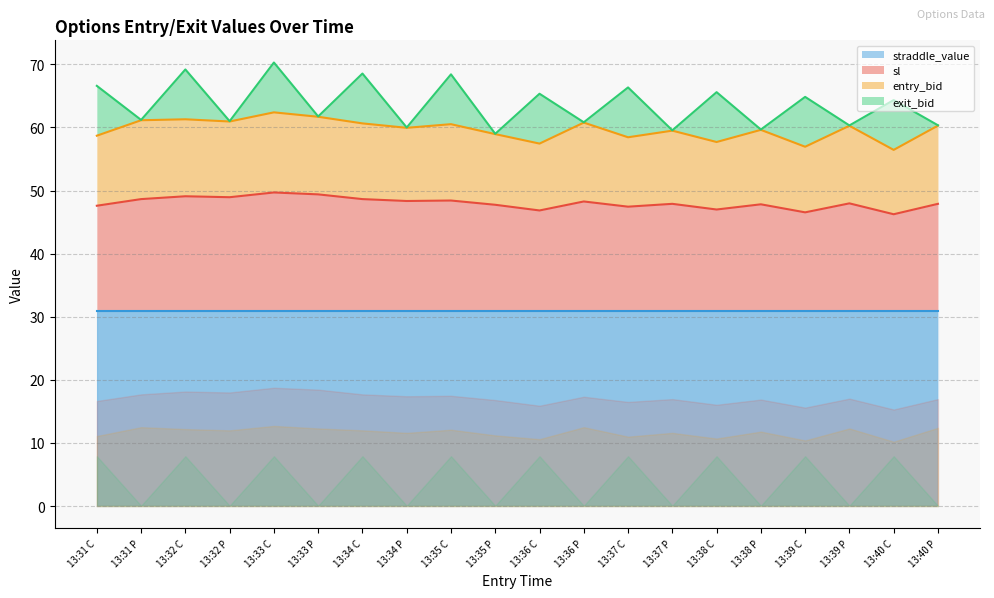

At which label is entry_bid closest to 11?

13:37 C